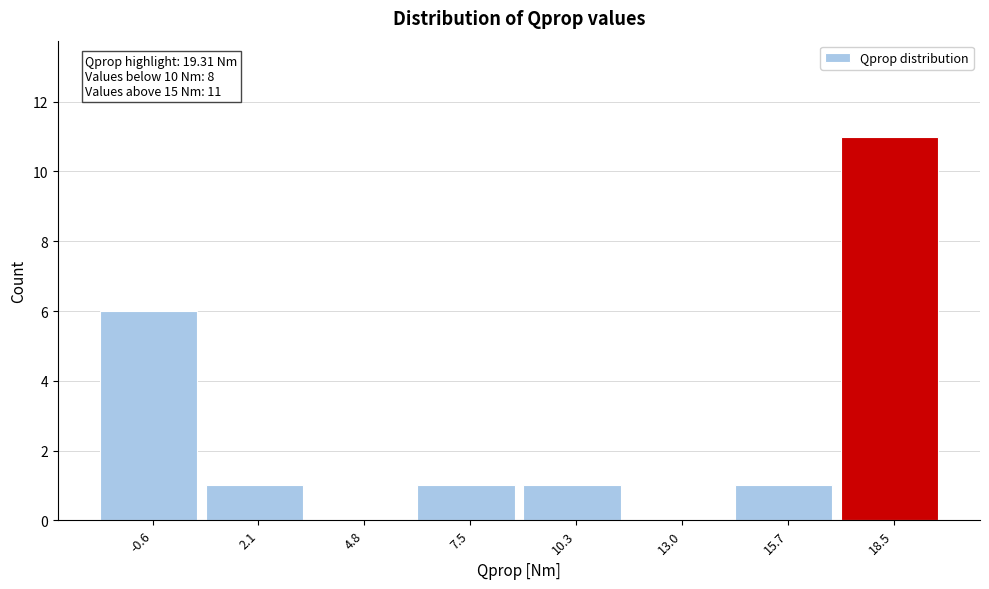

Over which range of the x-axis is the bar tallest?

17.0 to 20.0